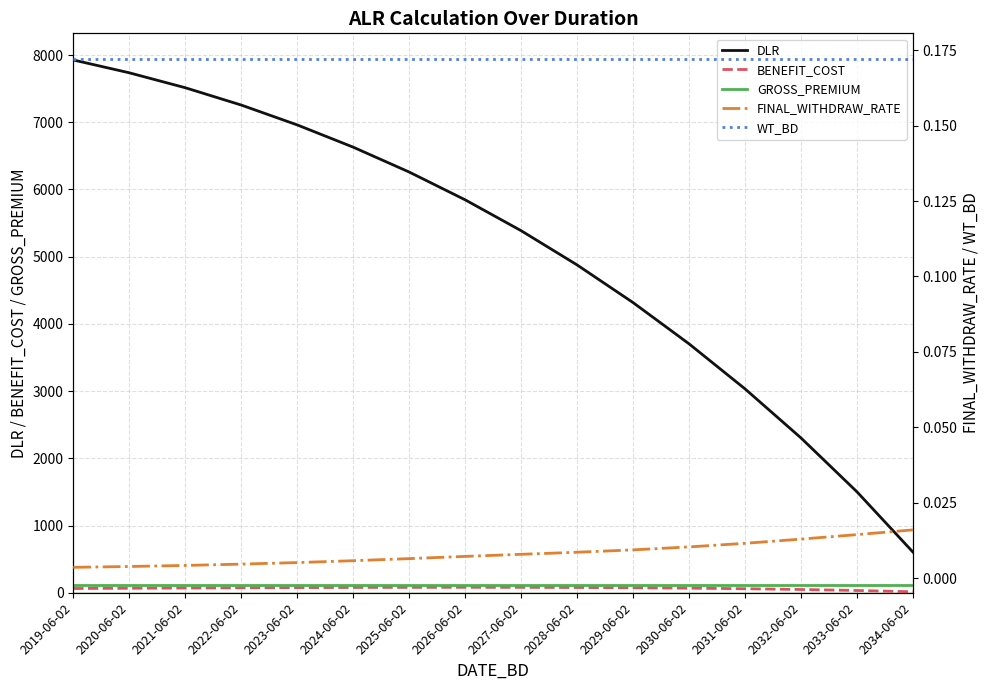

What is the spread (max minus min) of values at 2026-06-02?

5846.9